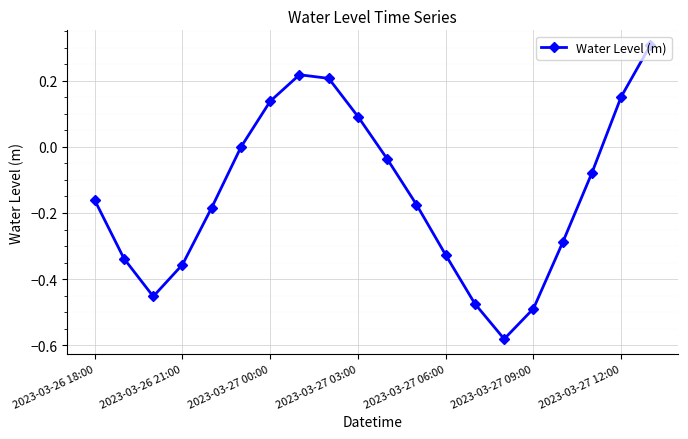

How many interior local peaks (higher than both neighbors) does the data have?

1